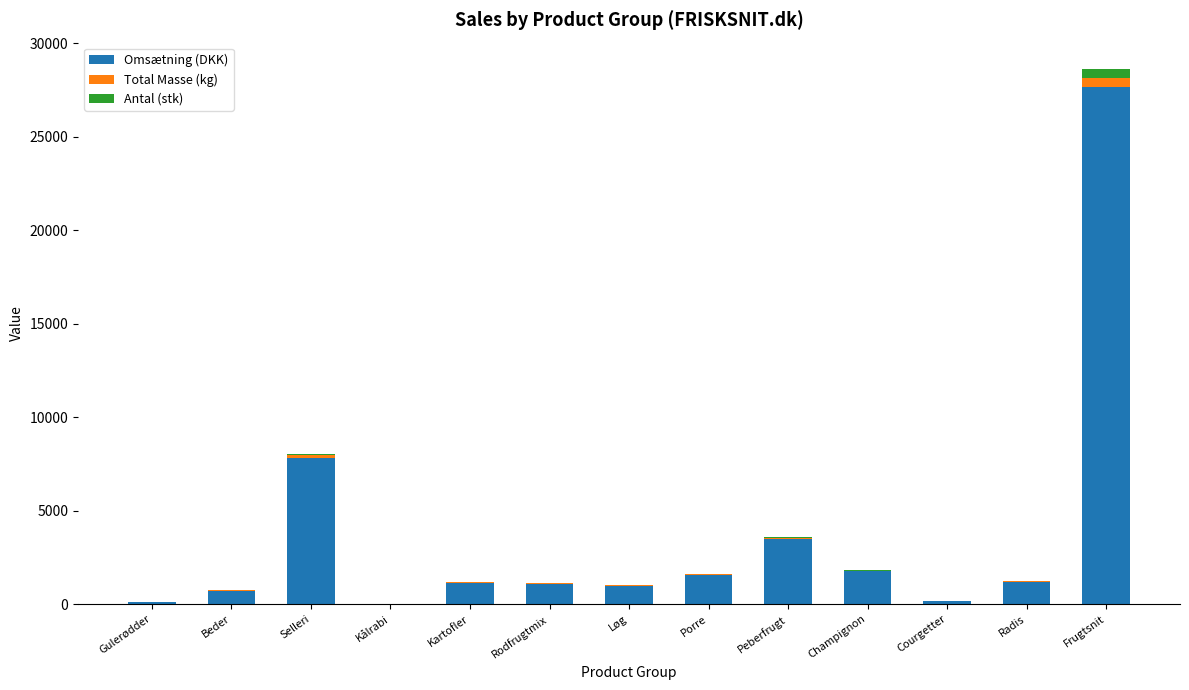

At which label is Omsætning (DKK) closest to 13834?

Selleri